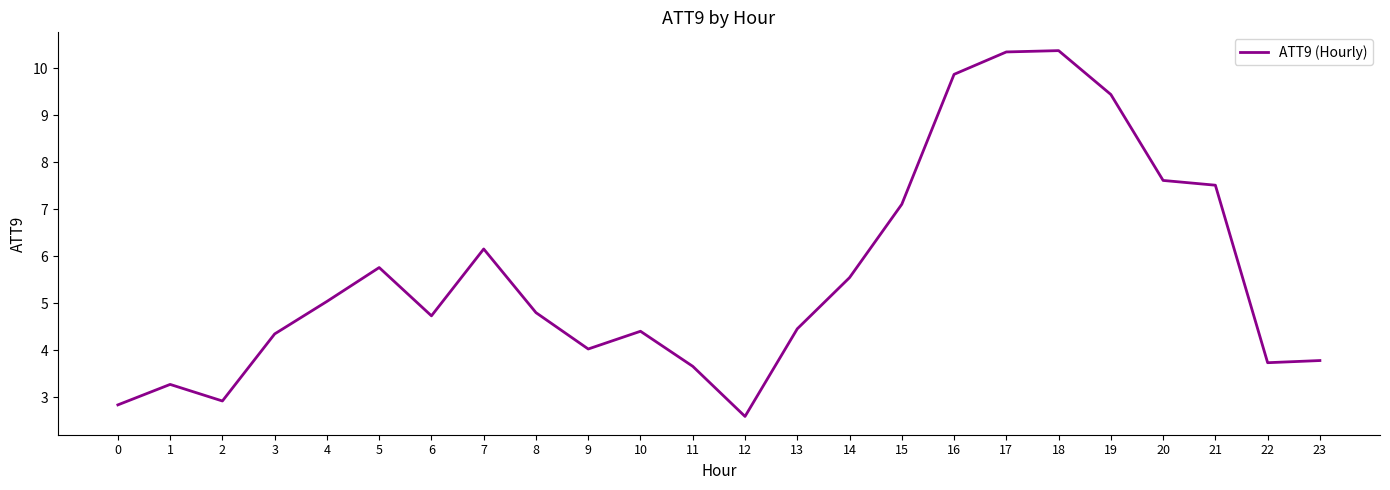

What is the difference between the maximum and minimum values?

7.8